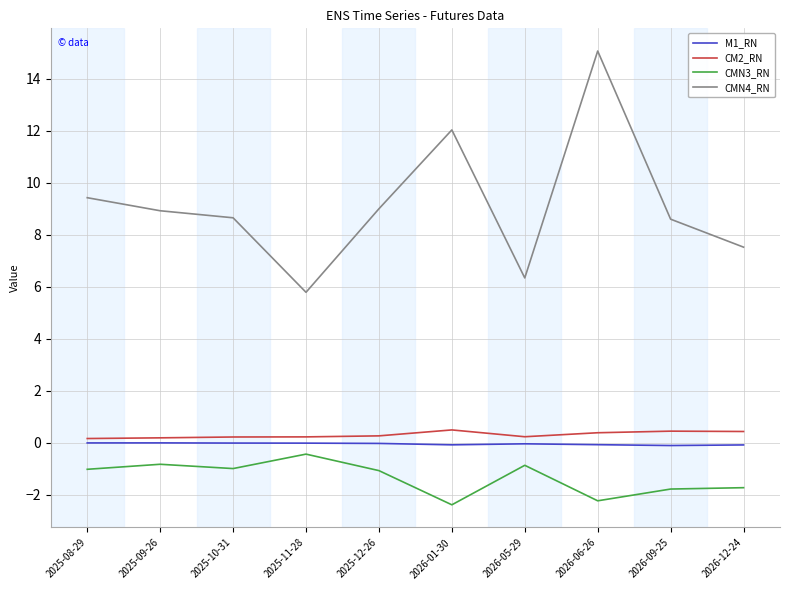

True or false: CMN4_RN and CMN3_RN cross at least once.

False